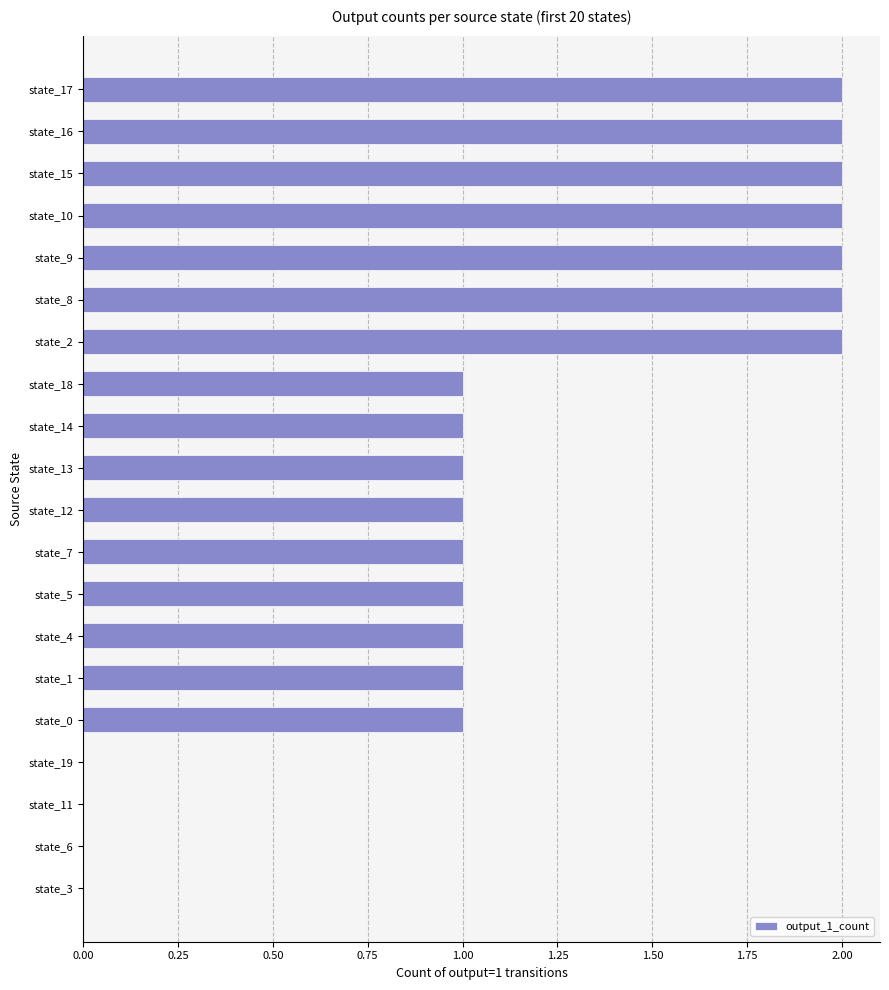

Which has a higher value, state_9 or state_14?

state_9